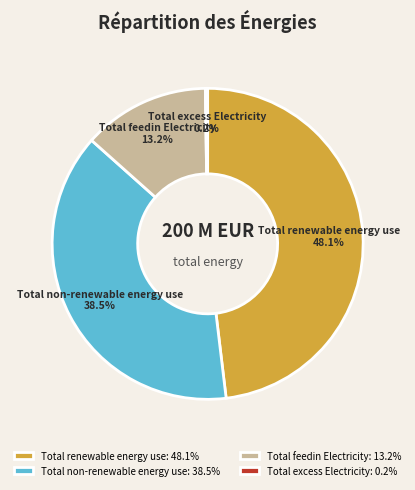

What is the largest slice in the pie chart?

Total renewable energy use